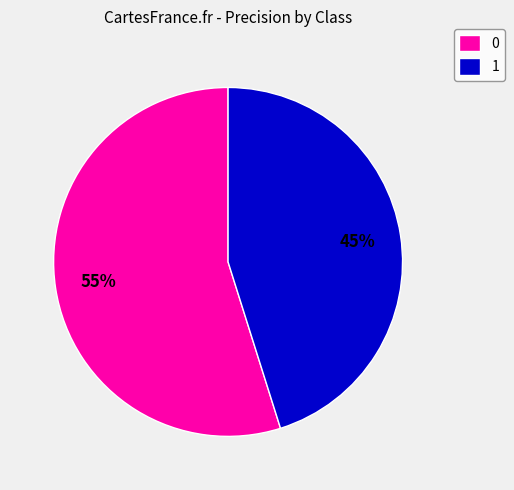

Does 1 account for over 50% of the chart?

No